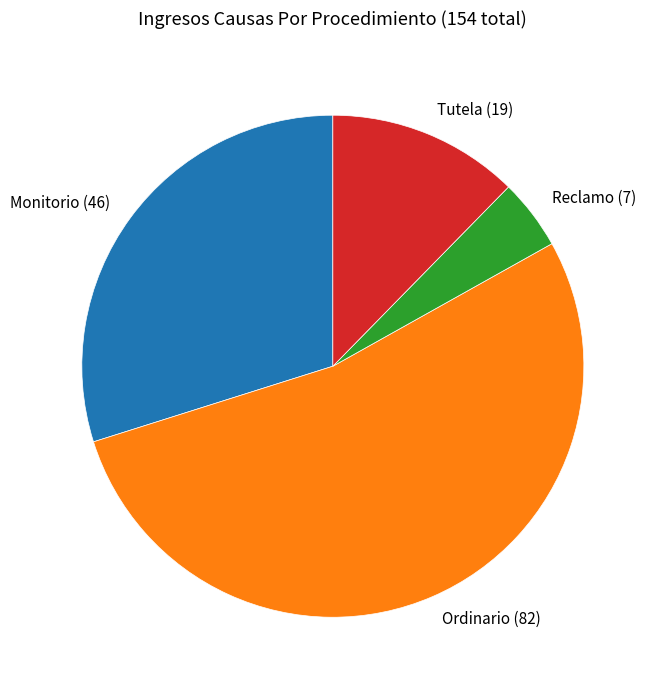

The Tutela slice represents 21% of the pie. True or false?

False